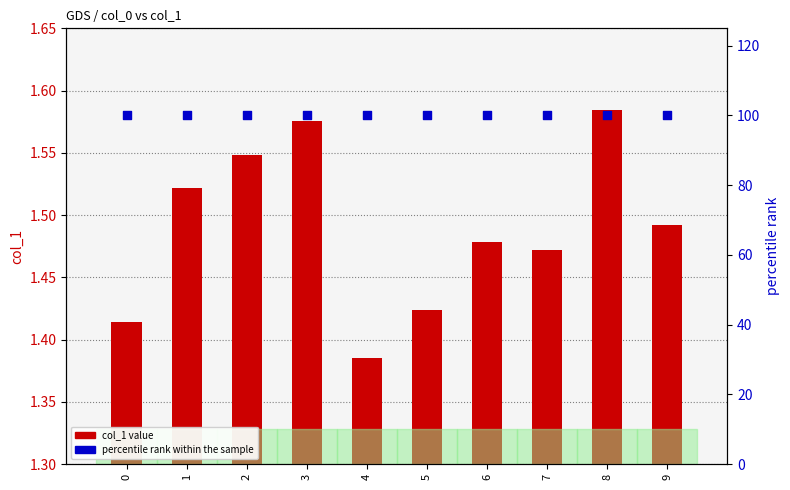

At which category is the sum across all series the highest?

8